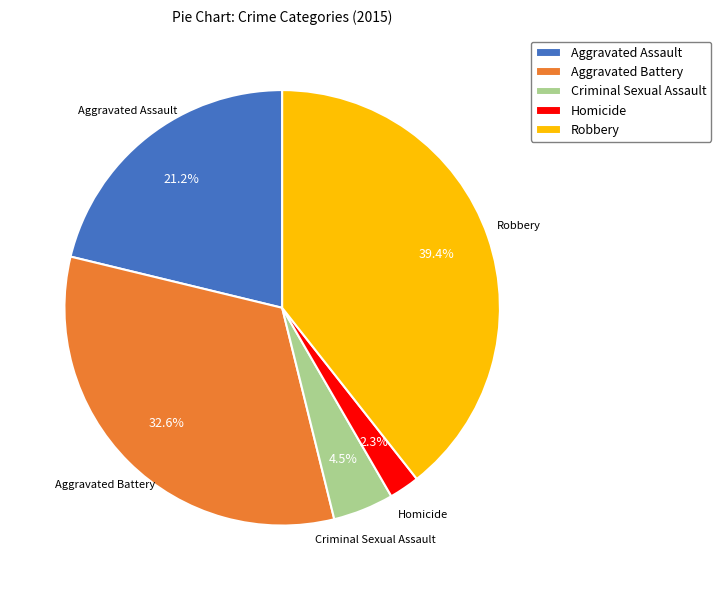

Between Homicide and Robbery, which is larger?

Robbery